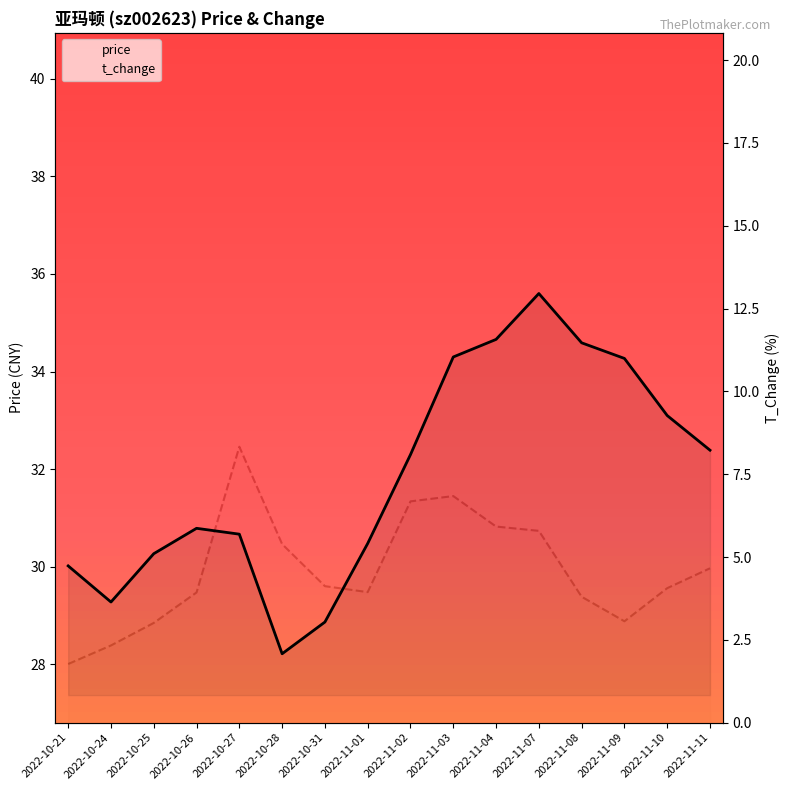

True or false: t_change has more than 0 interior local peaks.

True